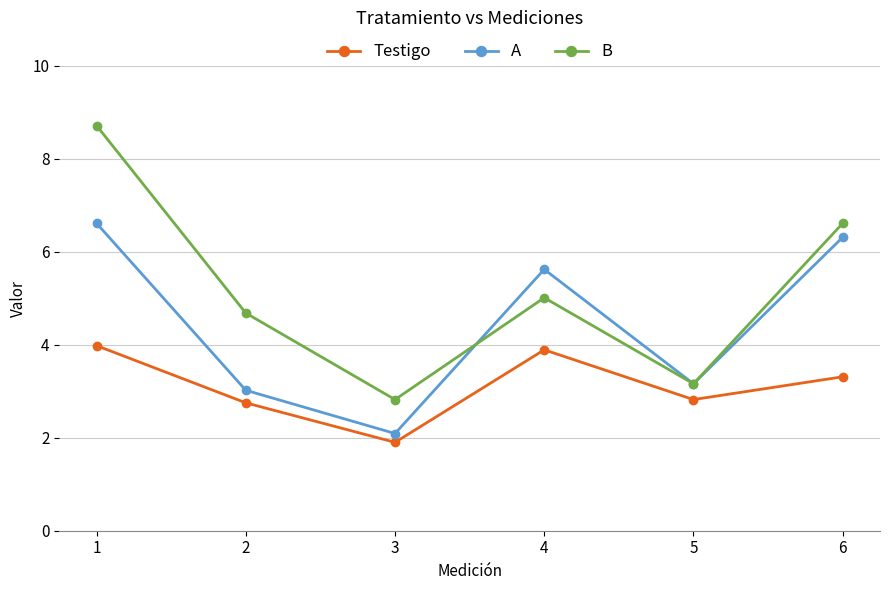

Reading left to right, what are all the values shown in this chart?

Testigo: 4.0	2.8	1.9	3.9	2.8	3.3
A: 6.6	3.0	2.1	5.6	3.2	6.3
B: 8.7	4.7	2.8	5.0	3.2	6.6